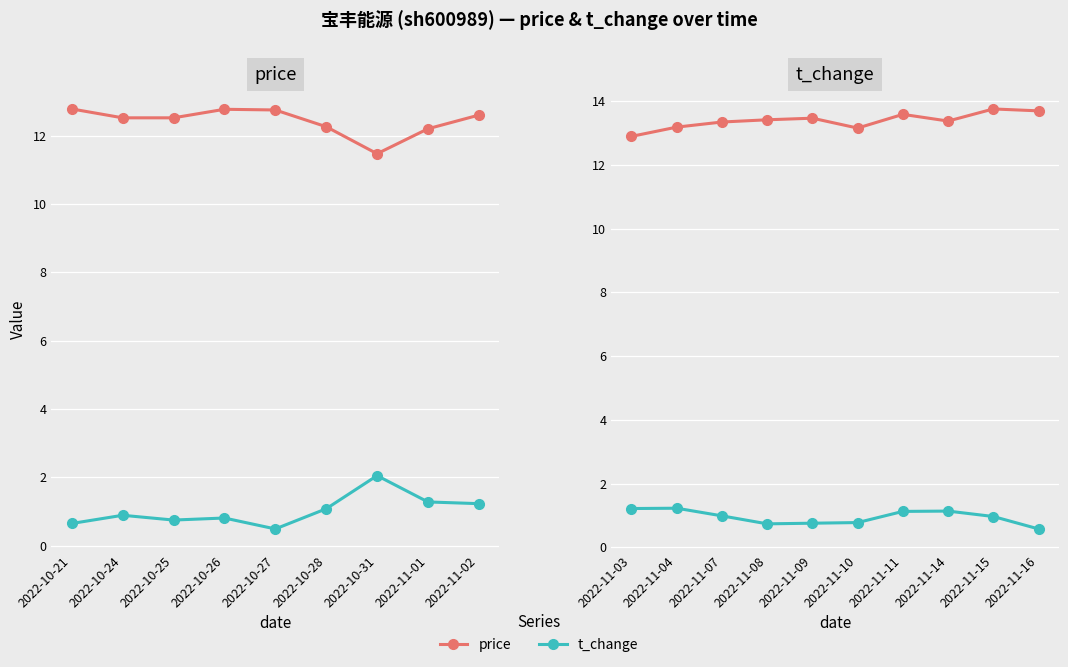

Rank the series at 2022-11-07 from lowest to highest value.

t_change, price